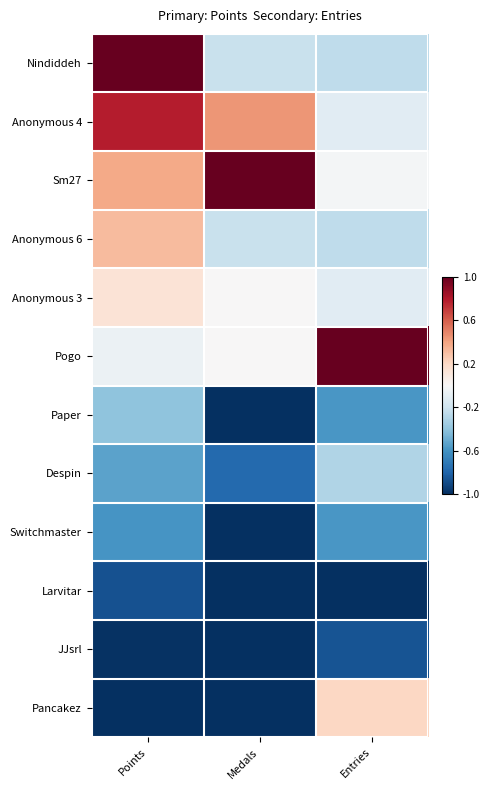

Reading right to left, transcribe all the data shown in this chart.

Nindiddeh: Entries=-0.3	Medals=-0.2	Points=1.0
Anonymous 4: Entries=-0.1	Medals=0.4	Points=0.8
Sm27: Entries=-0.0	Medals=1.0	Points=0.4
Anonymous 6: Entries=-0.3	Medals=-0.2	Points=0.3
Anonymous 3: Entries=-0.1	Medals=0.0	Points=0.1
Pogo: Entries=1.0	Medals=0.0	Points=-0.1
Paper: Entries=-0.6	Medals=-1.0	Points=-0.4
Despin: Entries=-0.3	Medals=-0.8	Points=-0.5
Switchmaster: Entries=-0.6	Medals=-1.0	Points=-0.6
Larvitar: Entries=-1.0	Medals=-1.0	Points=-0.9
JJsrl: Entries=-0.9	Medals=-1.0	Points=-1.0
Pancakez: Entries=0.2	Medals=-1.0	Points=-1.0